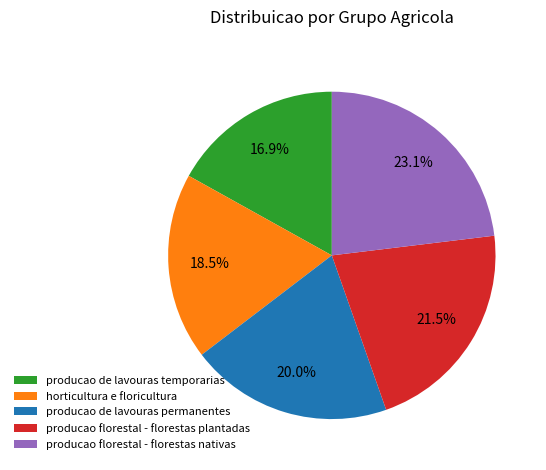

Count the number of slices in the pie.

5